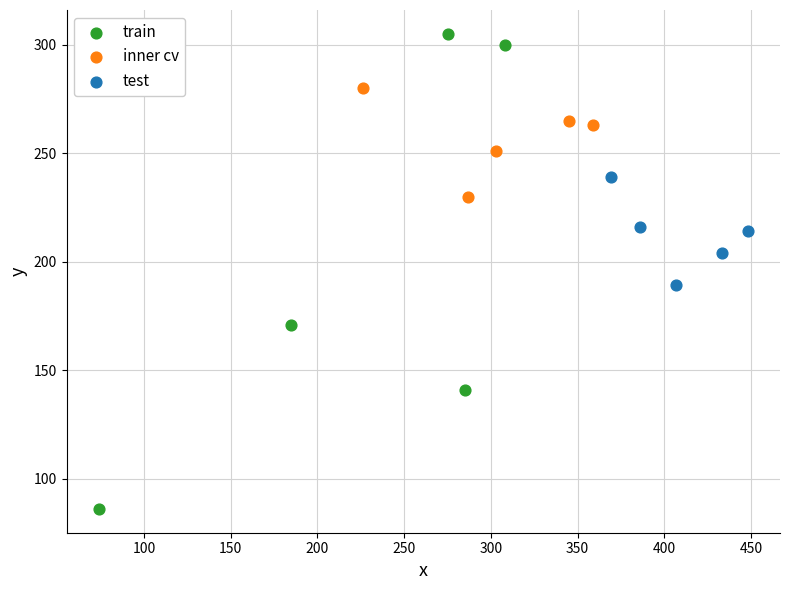

Which series has the widest spread of Y values?

train